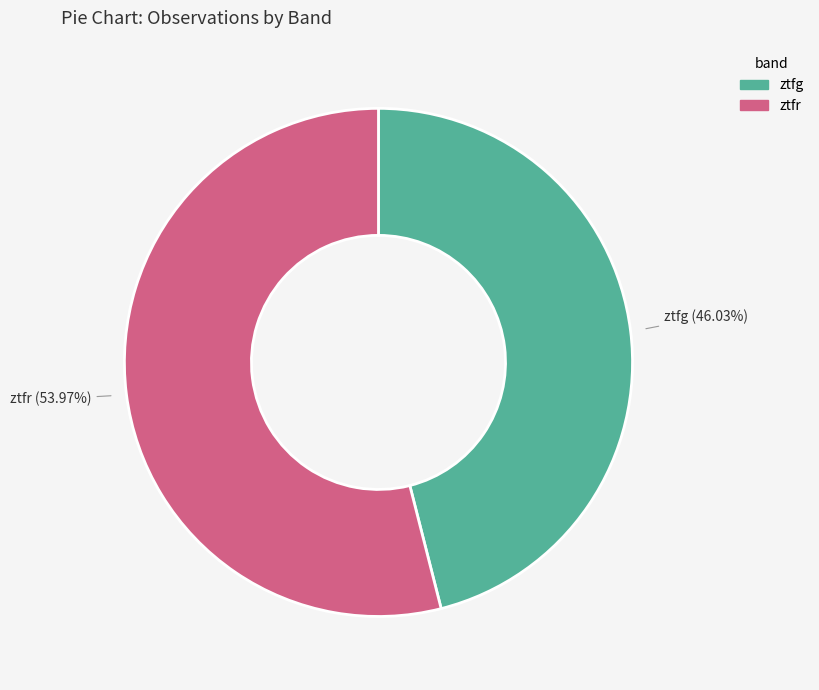

The ztfr slice represents 45% of the pie. True or false?

False